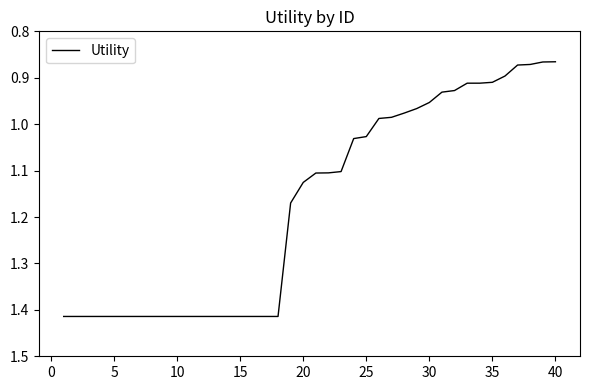

What is the difference between the second highest and second lowest values?

0.5